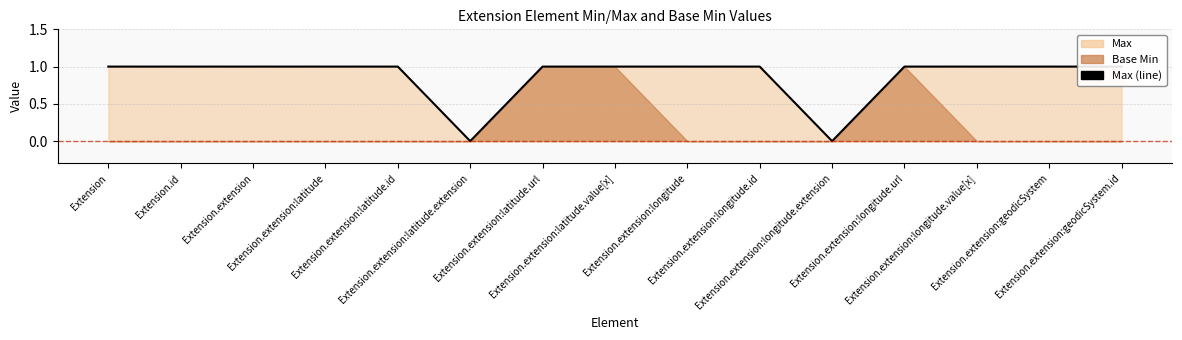

Reading right to left, list all the values displayed in this chart.

Extension.extension:geodicSystem.id=1	Extension.extension:geodicSystem=1	Extension.extension:longitude.value[x]=1	Extension.extension:longitude.url=1	Extension.extension:longitude.extension=0	Extension.extension:longitude.id=1	Extension.extension:longitude=1	Extension.extension:latitude.value[x]=1	Extension.extension:latitude.url=1	Extension.extension:latitude.extension=0	Extension.extension:latitude.id=1	Extension.extension:latitude=1	Extension.extension=1	Extension.id=1	Extension=1